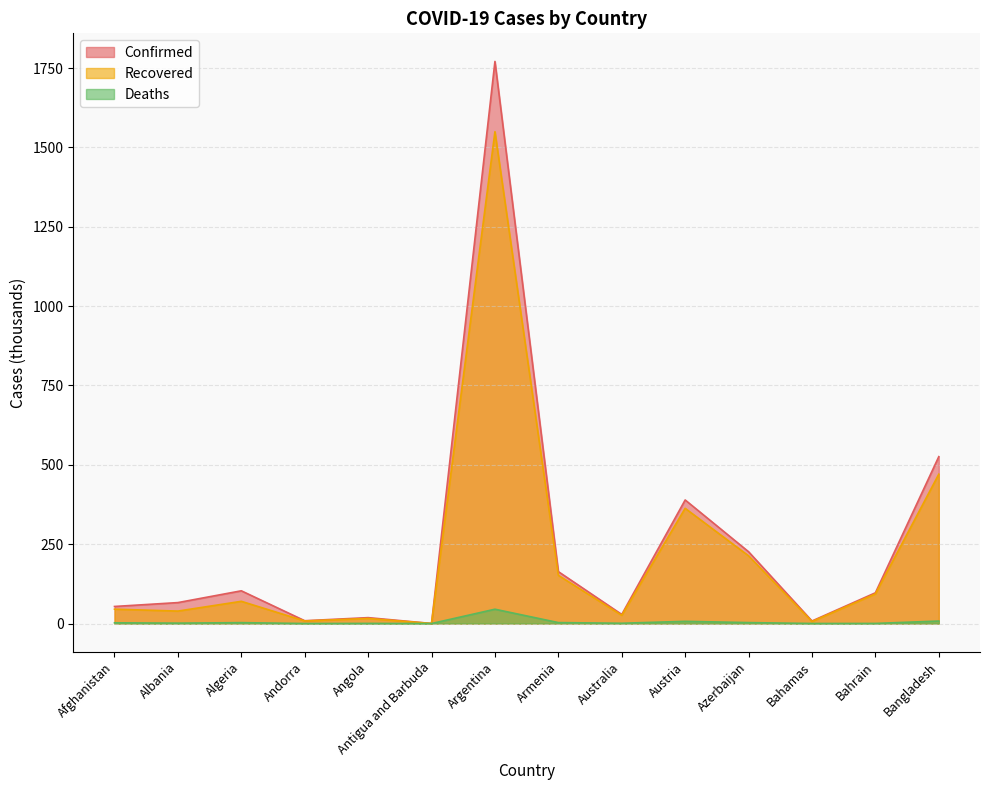

Which category has the highest value in the Recovered series?

Argentina